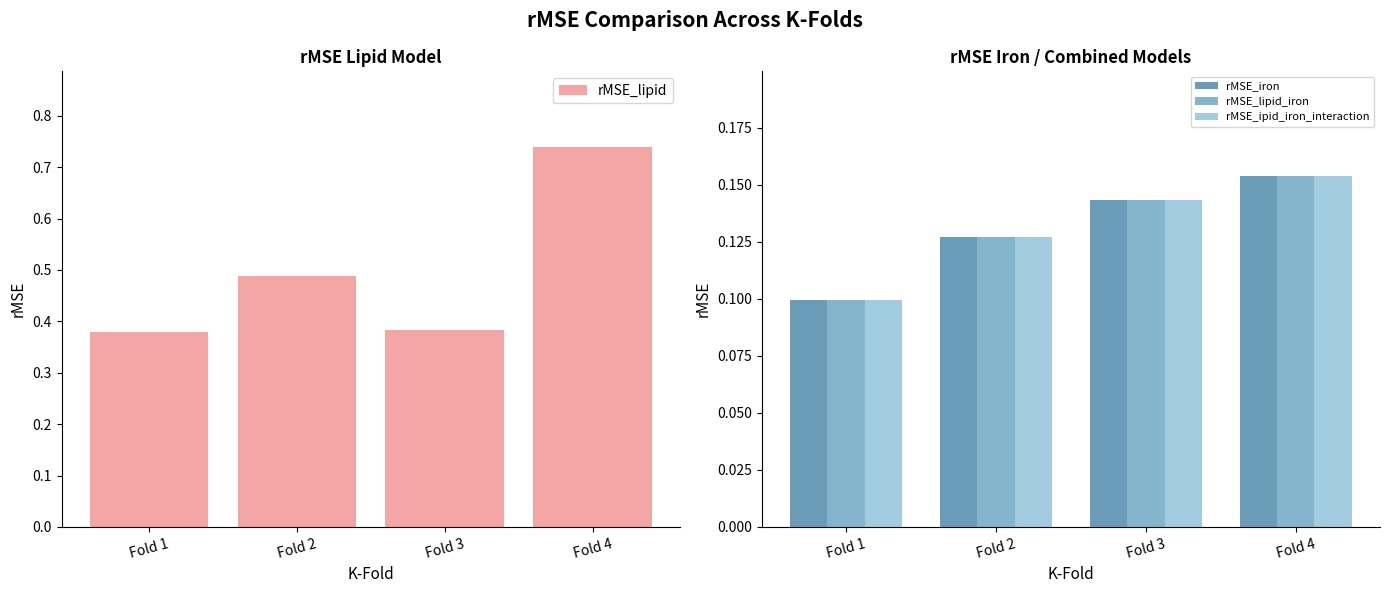

At which label is rMSE_lipid_iron closest to 0?

Fold 1